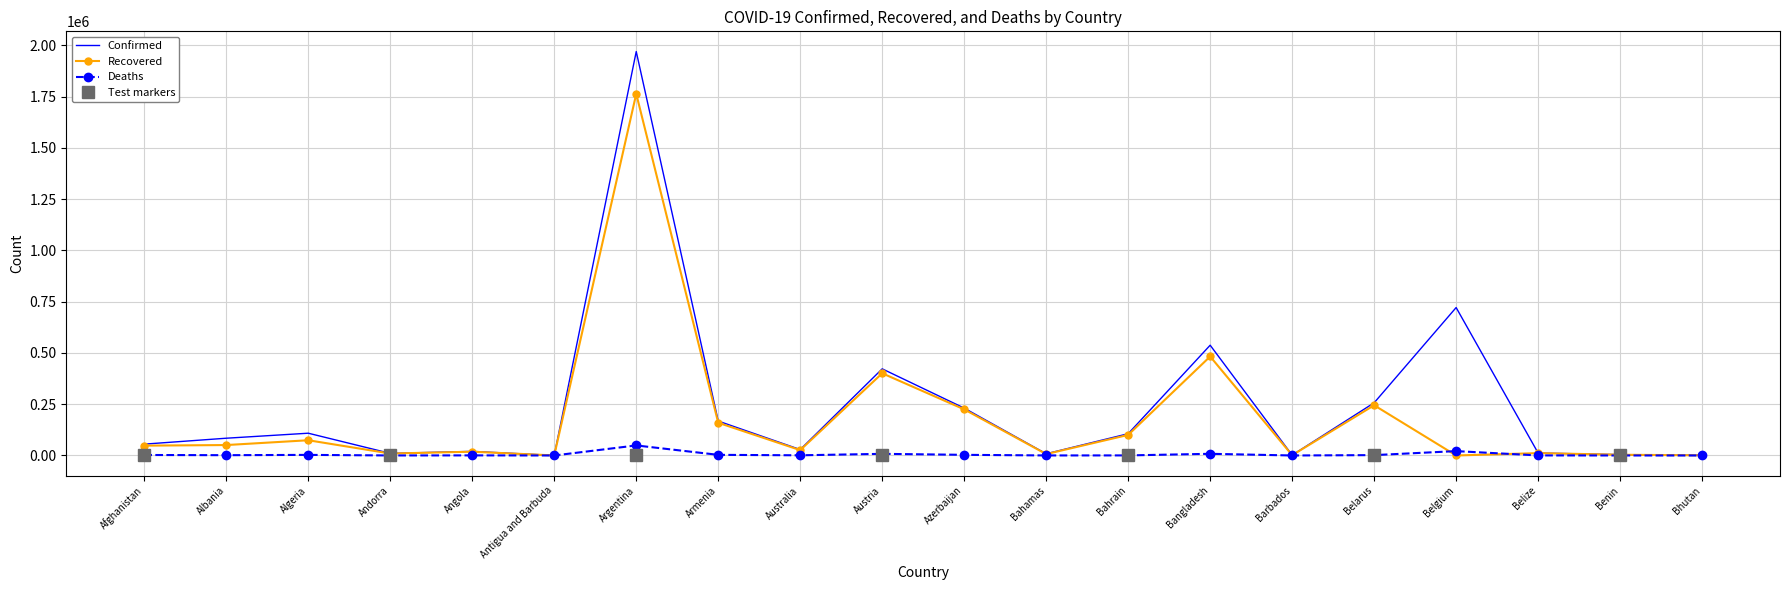

What is the sum of all Recovered values?

3628713